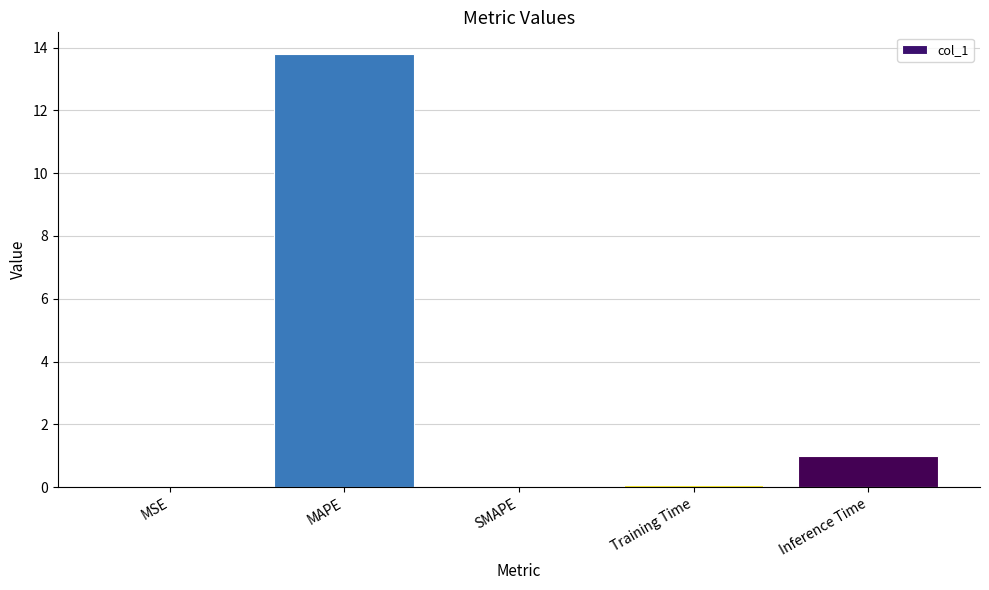

What is the maximum value shown in the chart?

13.8